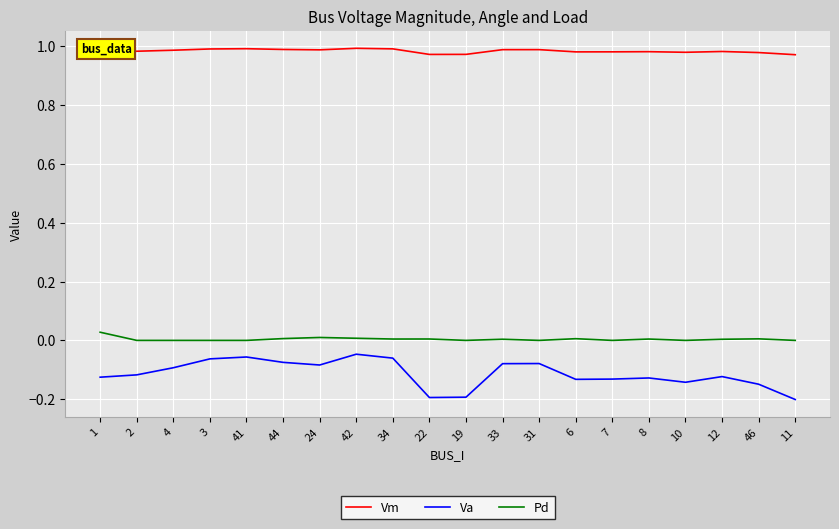

Rank the series by their maximum value, from highest to lowest.

Vm, Pd, Va